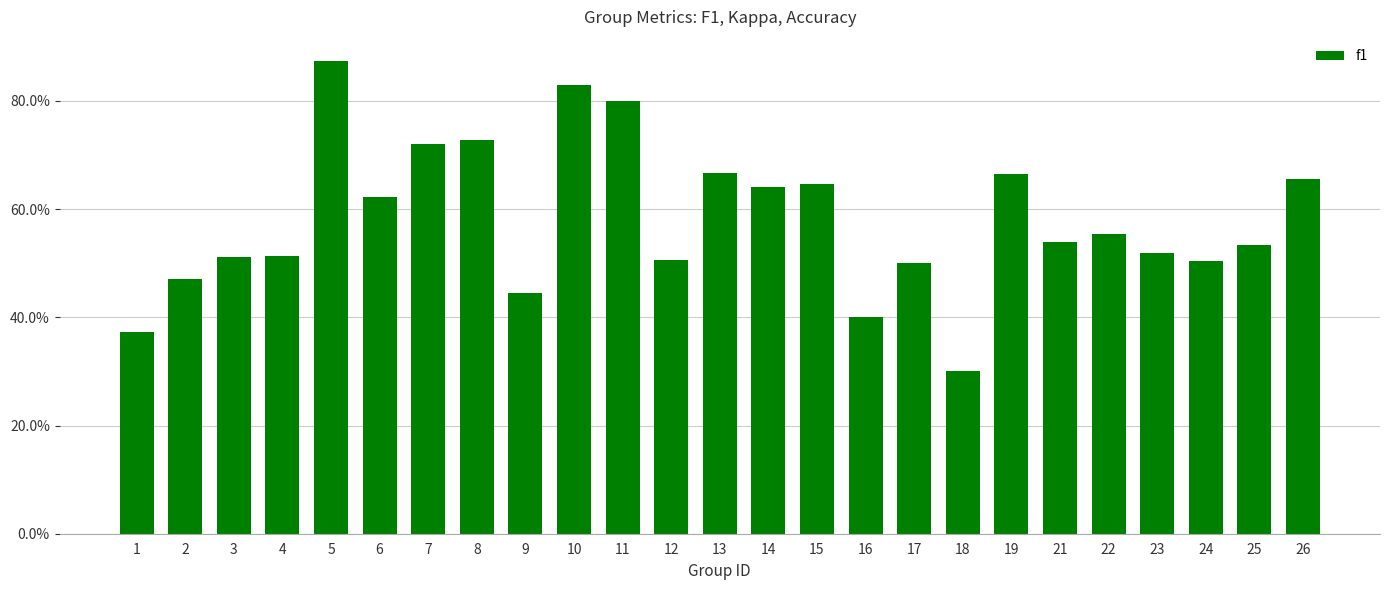

True or false: the data shows 0.3 at 19.

False